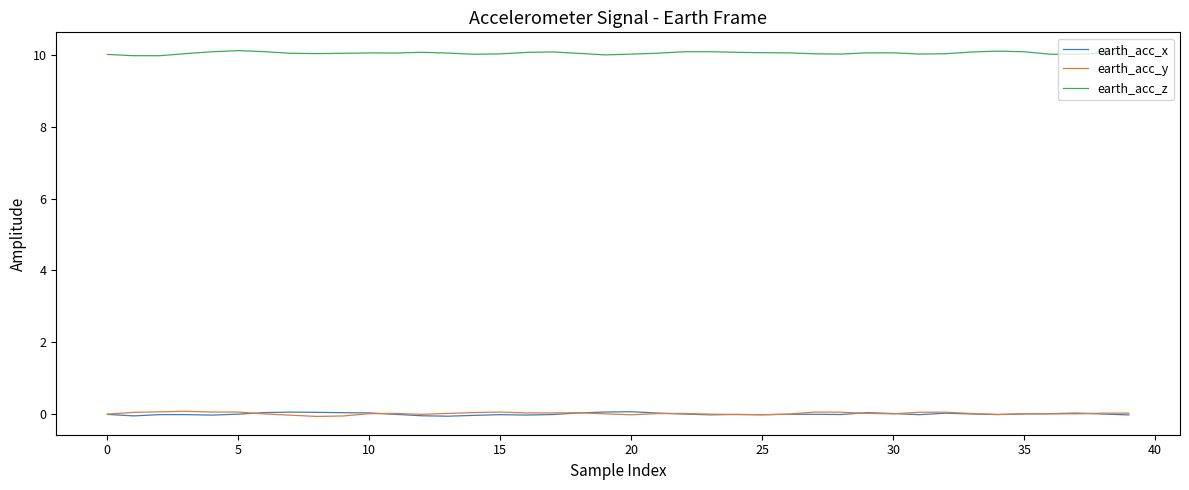

What is the maximum value for earth_acc_z?

10.1